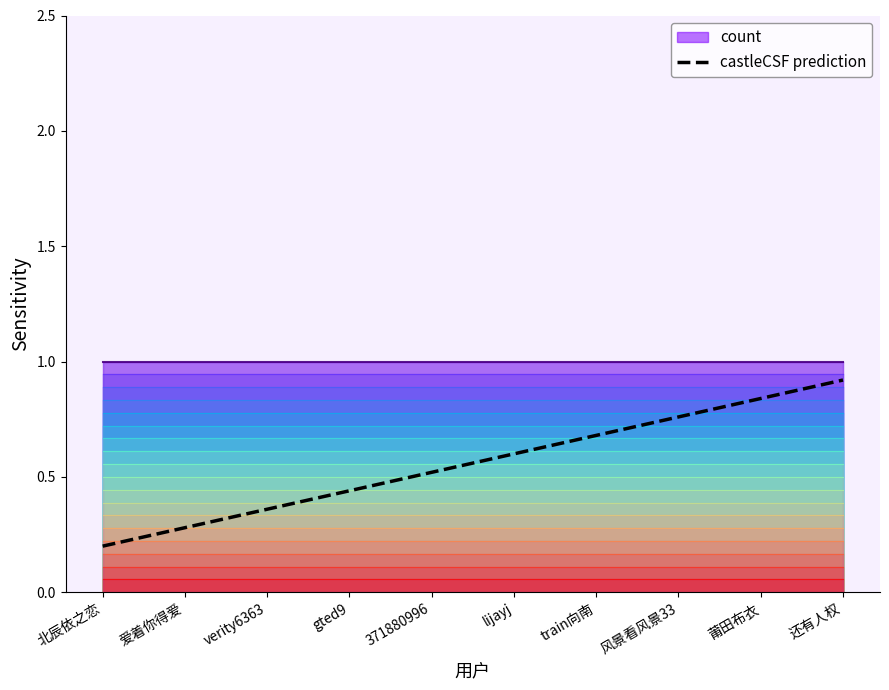

Reading left to right, what are all the values shown in this chart?

0.2	0.3	0.4	0.4	0.5	0.6	0.7	0.8	0.8	0.9